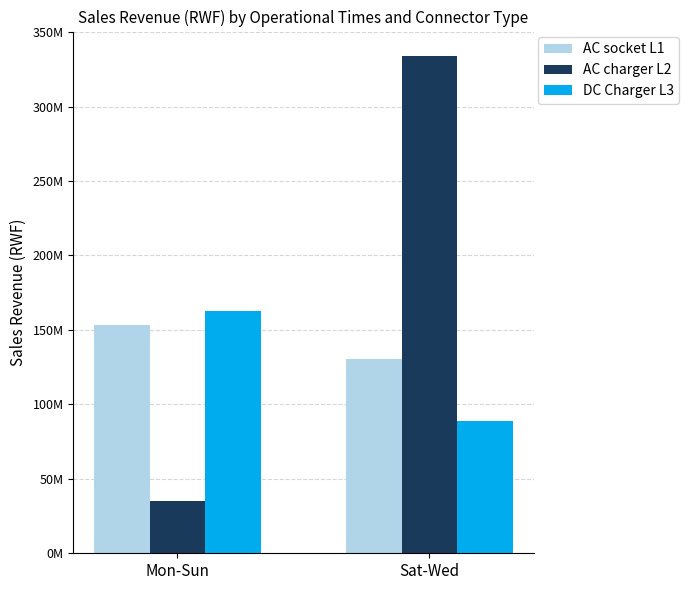

Which series has the widest spread of values?

AC charger L2